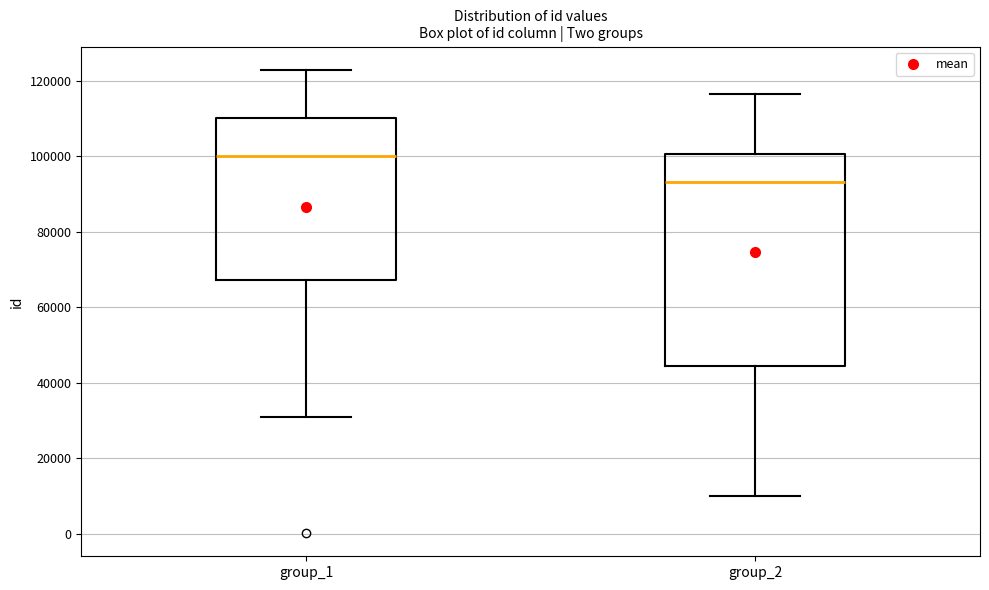

Where is the upper edge of the box for group_2 on the y-axis? The values are not printed on the chart, so give them approximately, as read against the axis.

100000